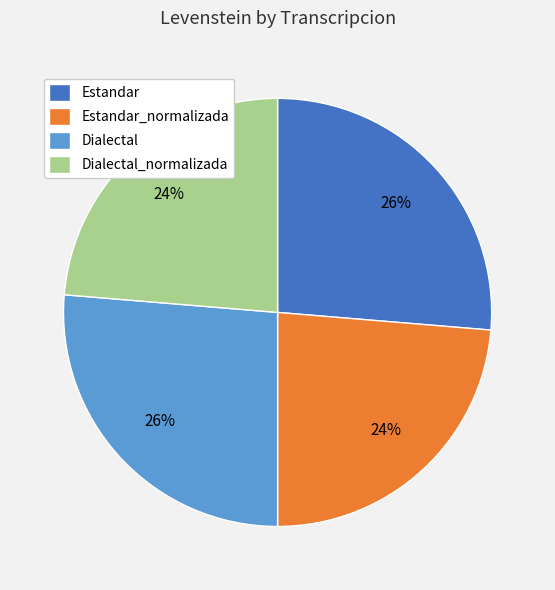

Is it true that Dialectal is 26% of the pie?

True